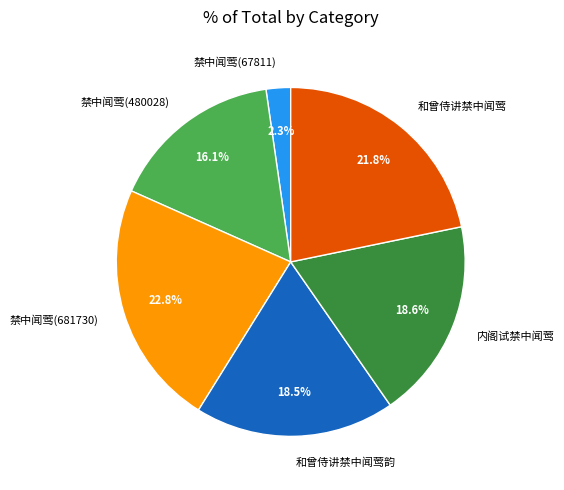

Is it true that 内阁试禁中闻莺 is 19% of the pie?

True